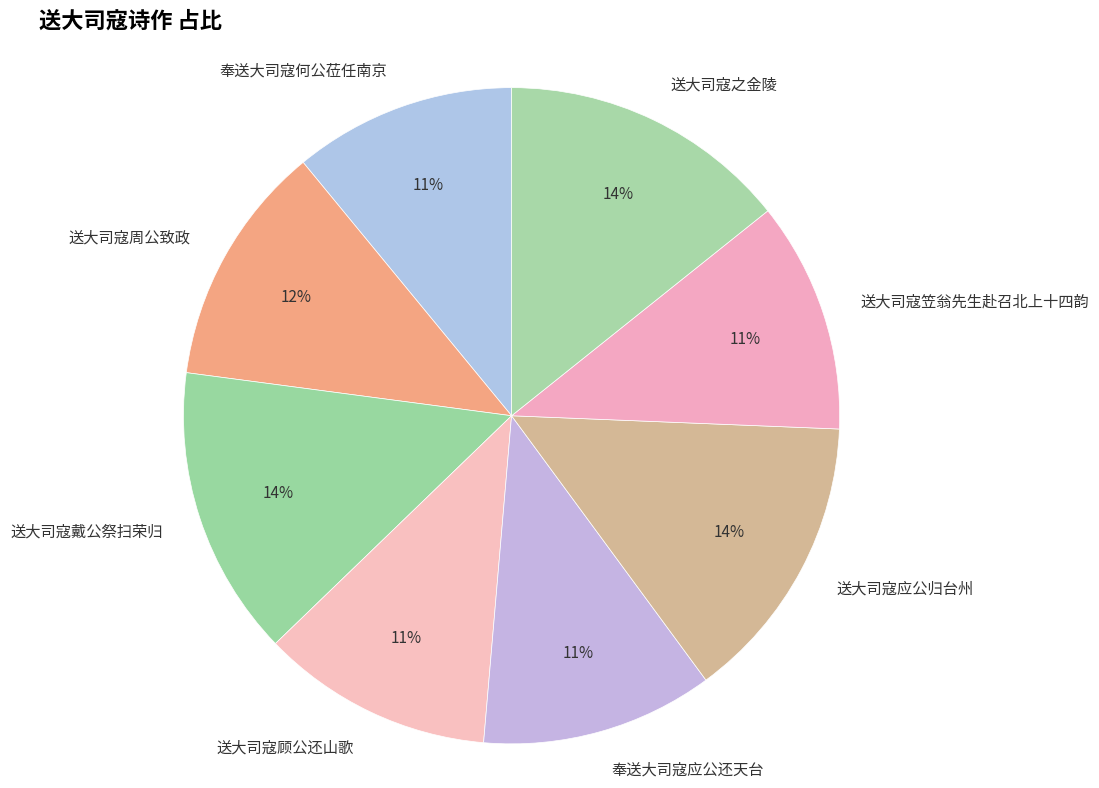

Approximately how many times larger is the value at 奉送大司寇应公还天台 compared to 送大司寇顾公还山歌?

1.0